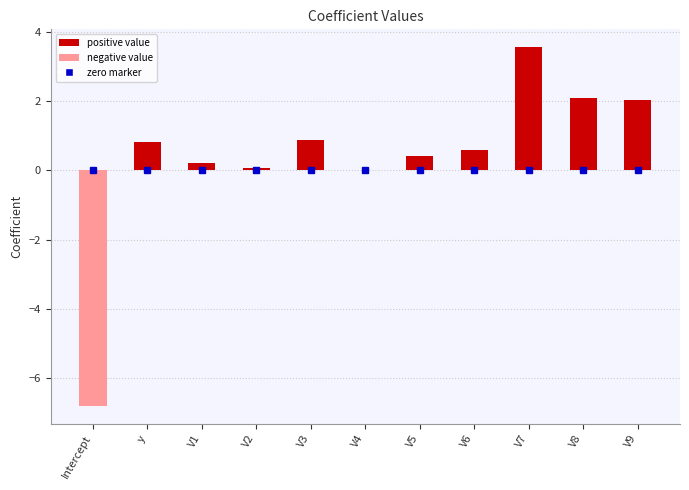

Which has a higher value, Intercept or V1?

V1